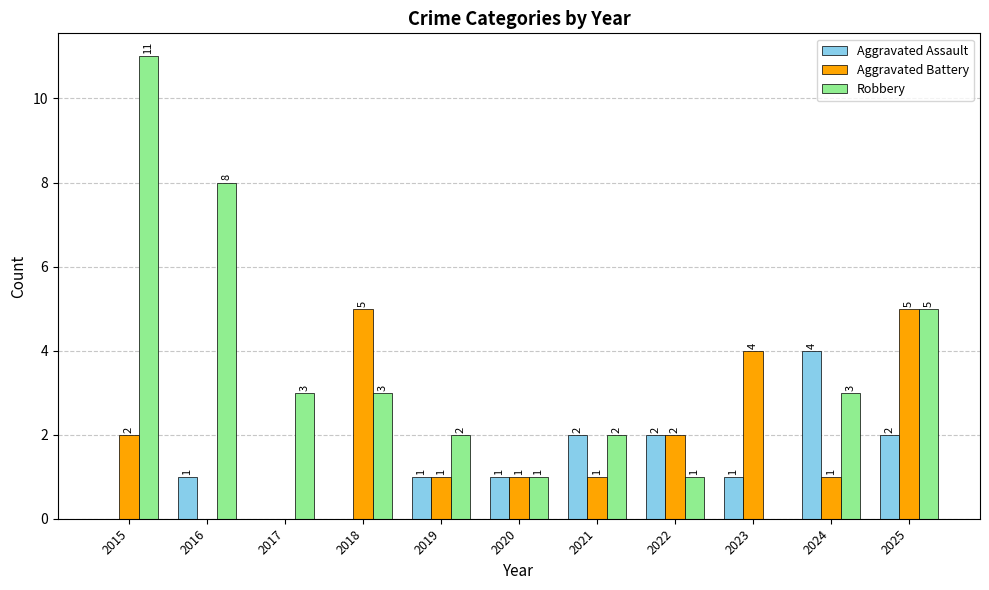

At which label does Robbery first exceed 3?

2015